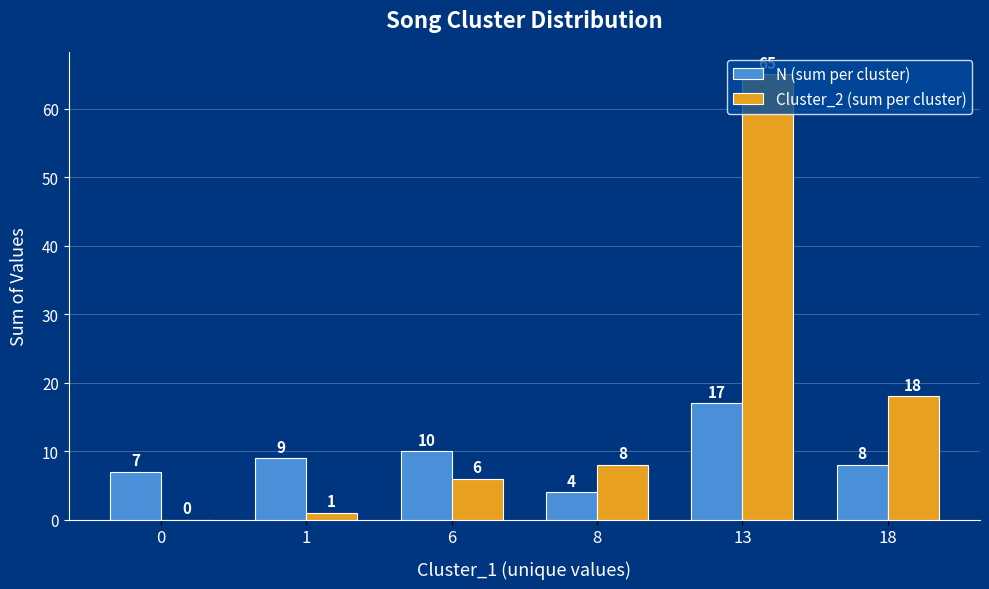

What is the sum of the Cluster_2 (sum per cluster) values at 8 and 1?

9